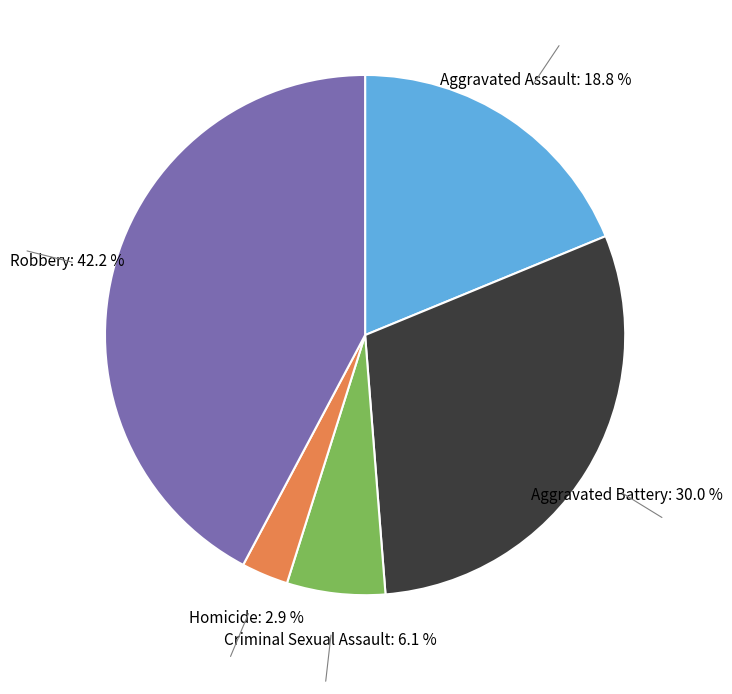

Is there a majority slice in this chart?

No